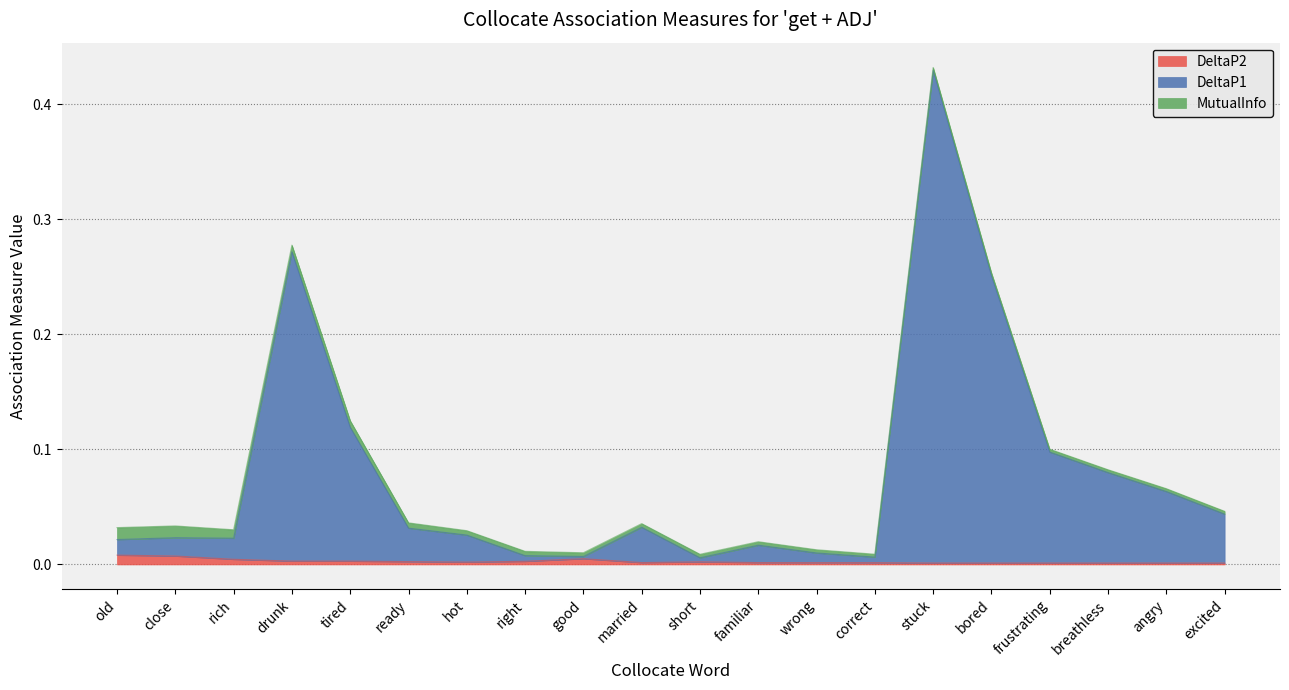

The value of DeltaP2 at old is 0.0. True or false?

False